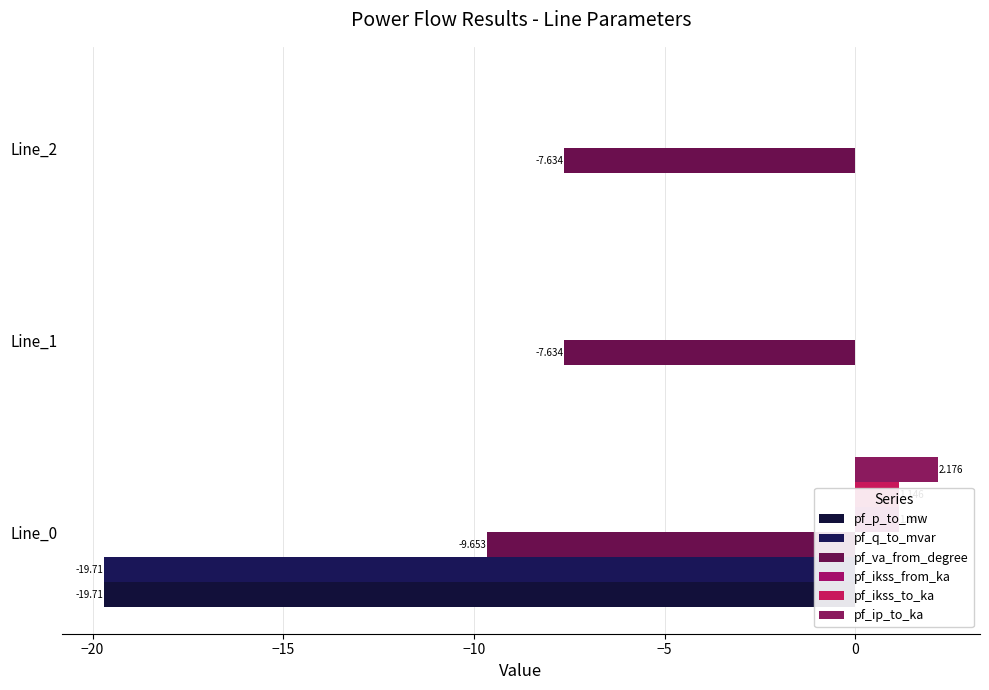

Reading left to right, extract all data points from this chart.

pf_p_to_mw: -19.7	-0.0	-0.0
pf_q_to_mvar: -19.7	0.0	0.0
pf_va_from_degree: -9.7	-7.6	-7.6
pf_ikss_from_ka: 1.1	0.0	0.0
pf_ikss_to_ka: 1.1	0.0	0.0
pf_ip_to_ka: 2.2	0.0	0.0